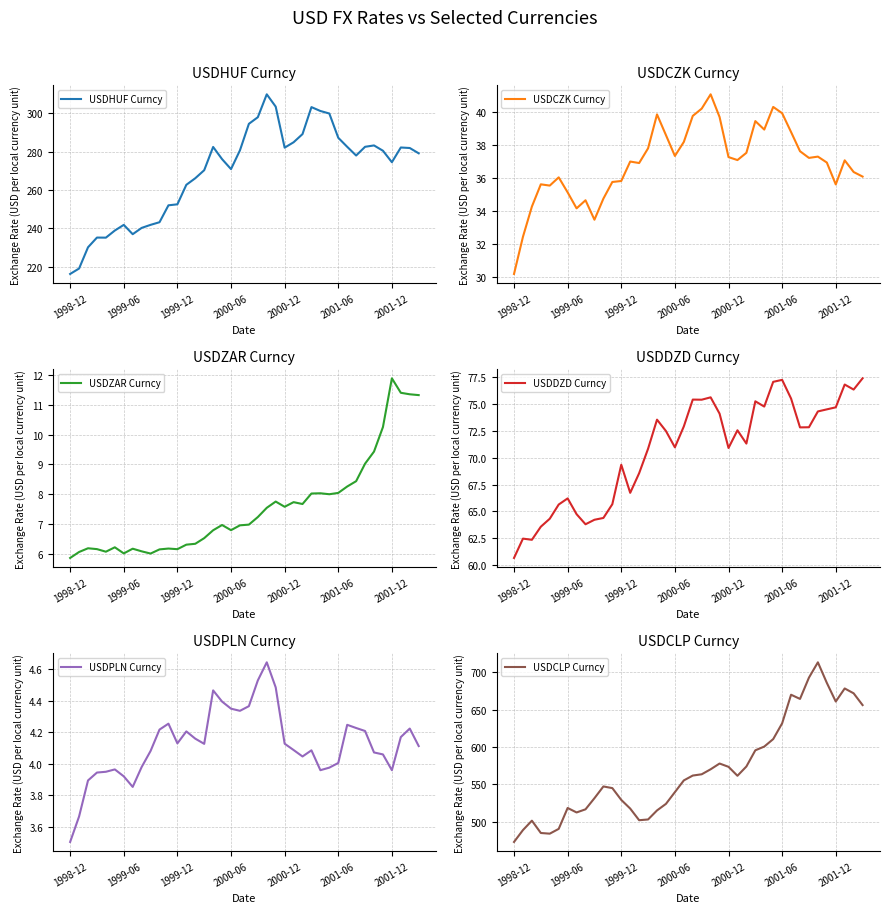

Read the USDCZK Curncy value at 35.

36.9